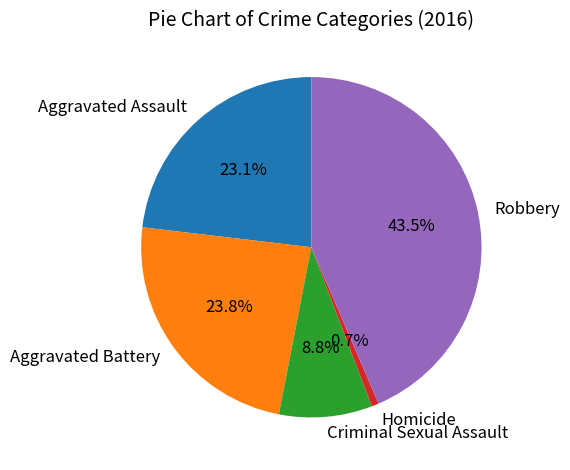

Does Aggravated Assault account for over 50% of the chart?

No